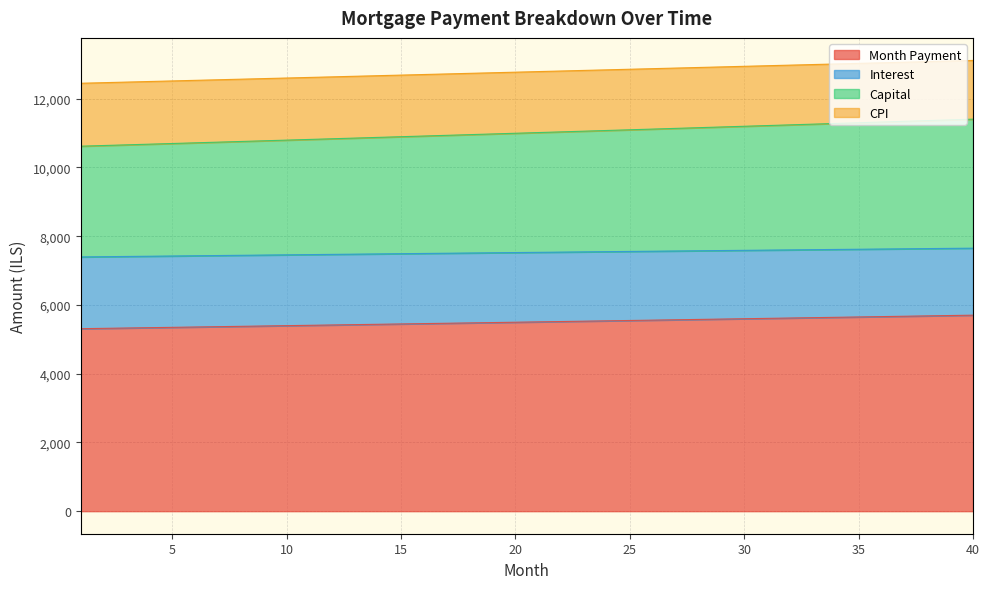

Does the chart display data point markers on the line(s)?

No